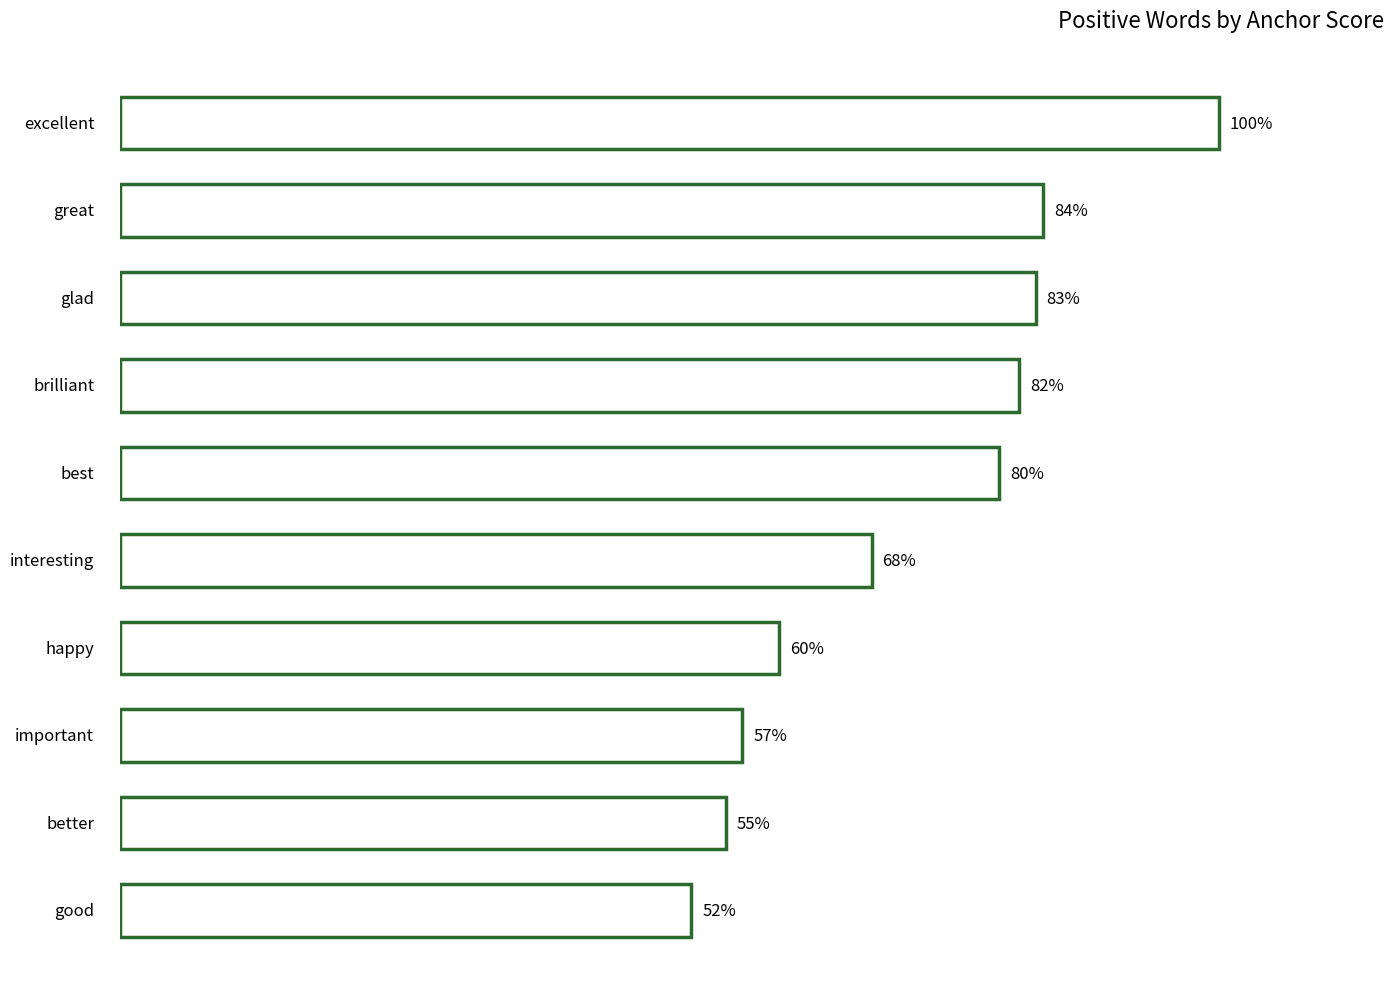

How many bars are there in total?

10